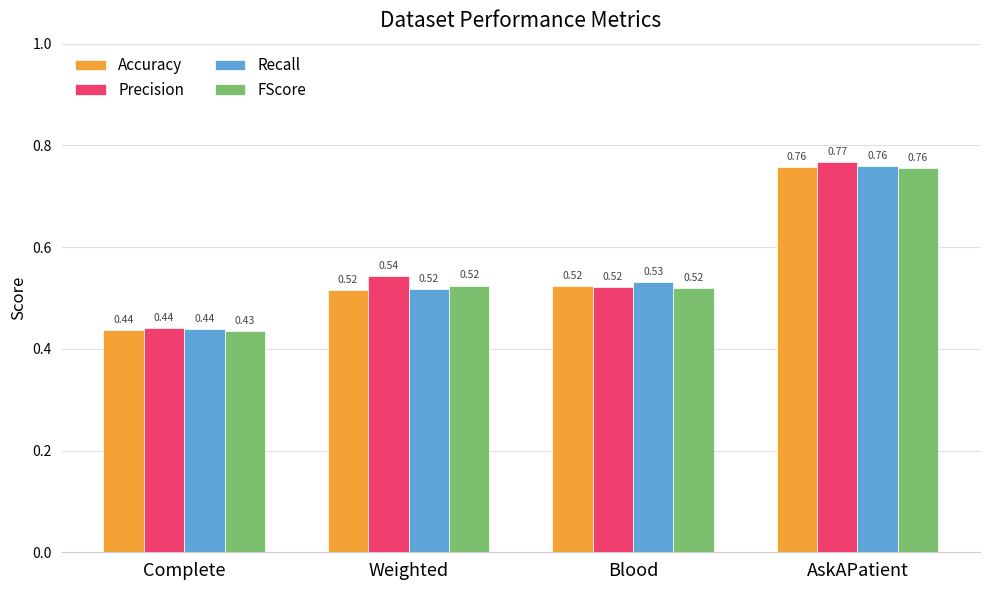

List the labels in order of Recall value, smallest first.

Complete, Weighted, Blood, AskAPatient